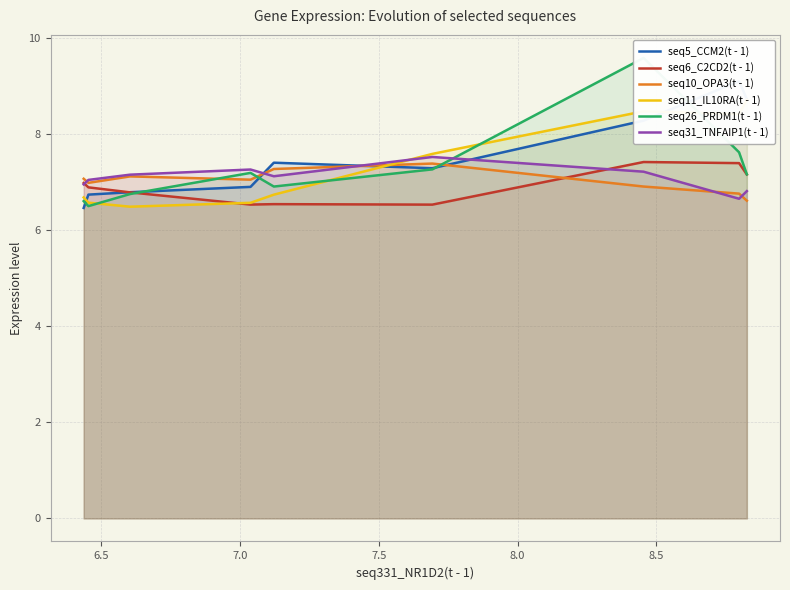

What is the label of the 8th point from the right?

6.5